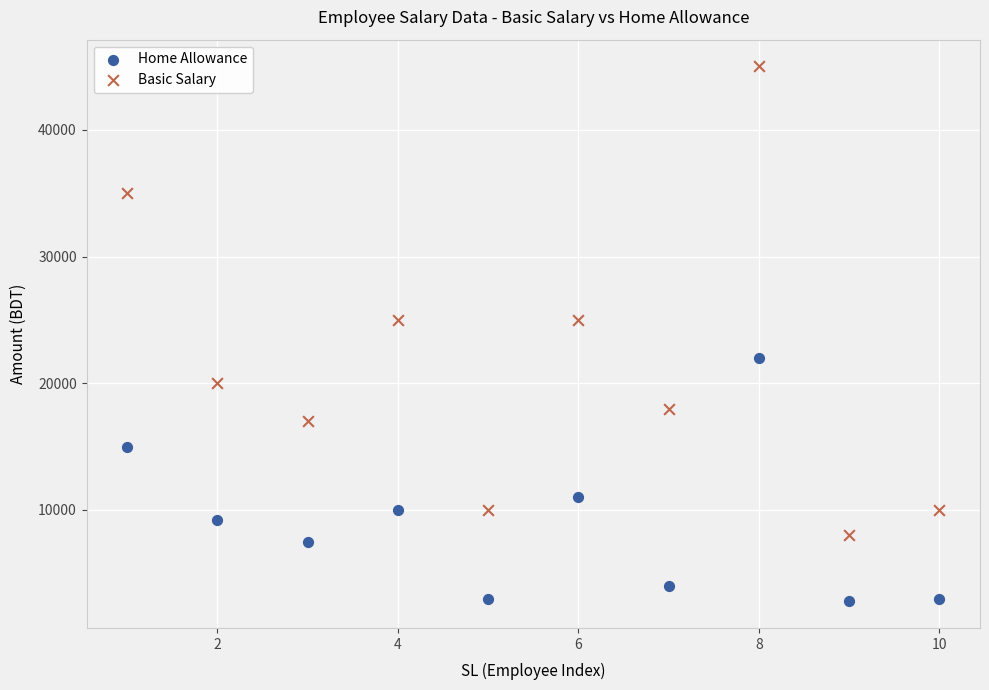

Across all data points, what is the range of X values (max minus min)?

9